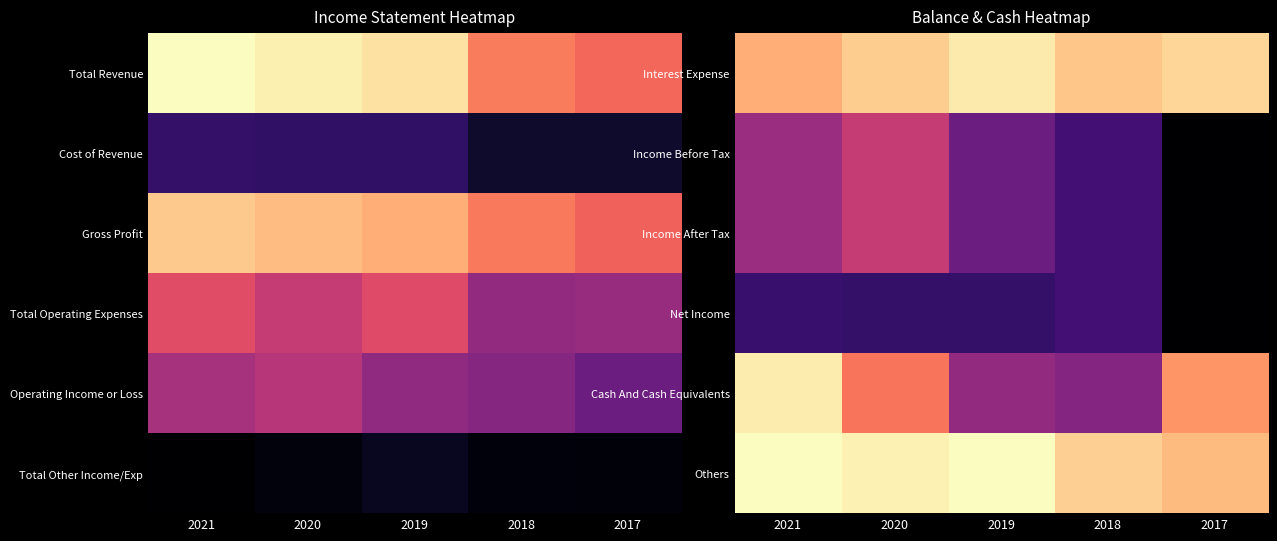

At which category is the sum across all series the highest?

2021